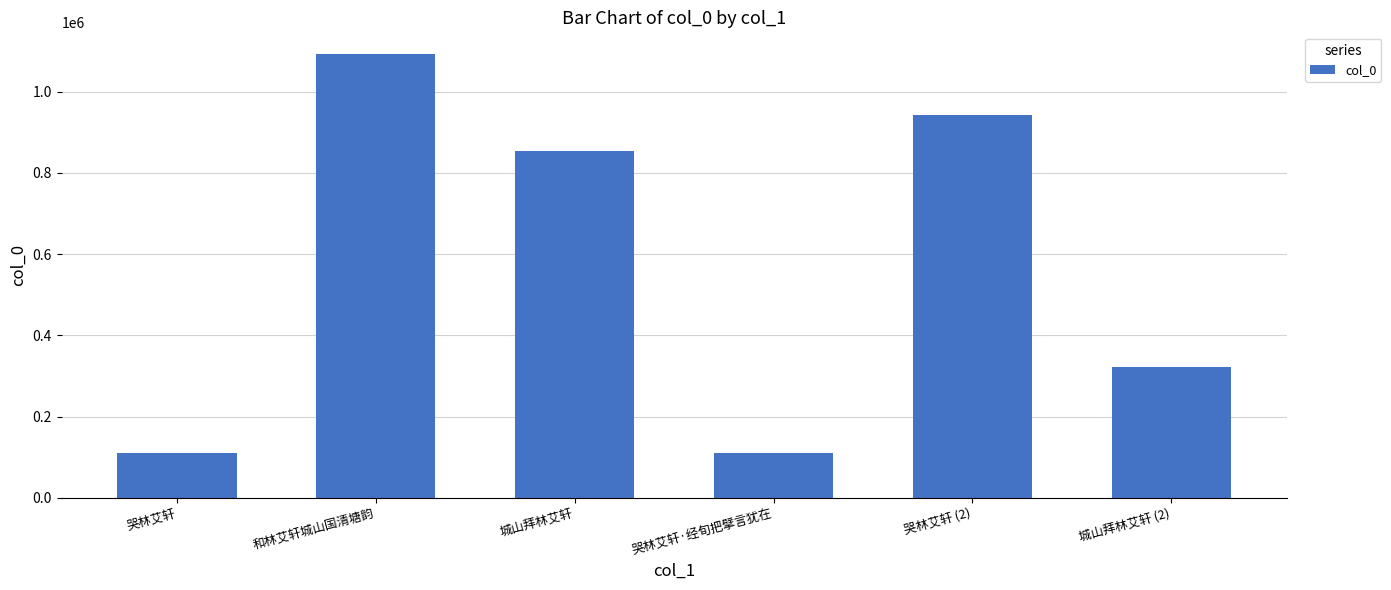

What is the change in value from 哭林艾轩 (2) to 城山拜林艾轩 (2)?

-620875